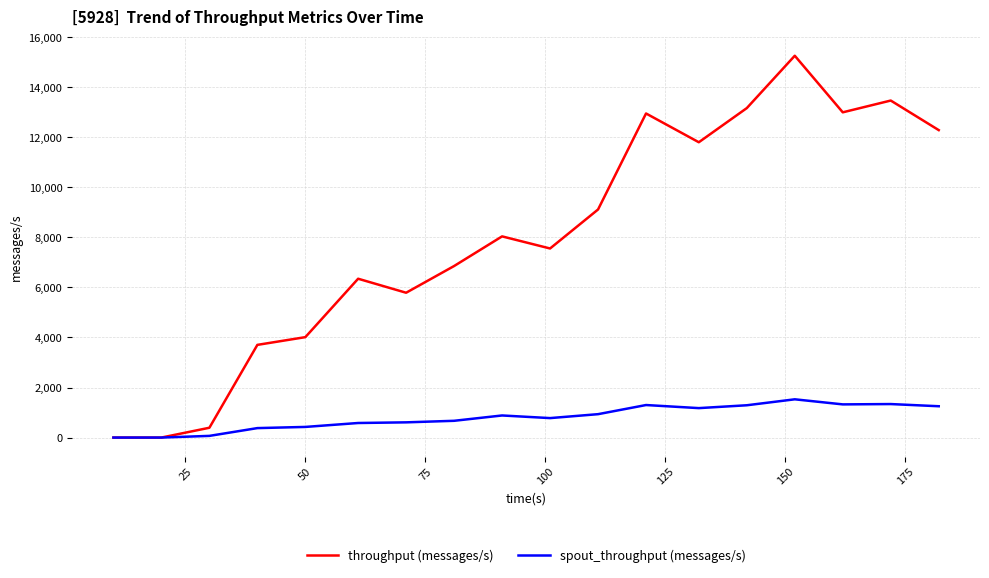

Which series has the largest total across all categories?

throughput (messages/s)